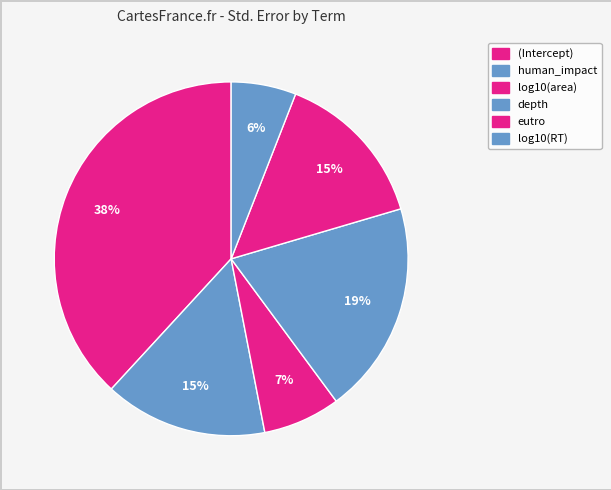

How many segments does this pie chart have?

6